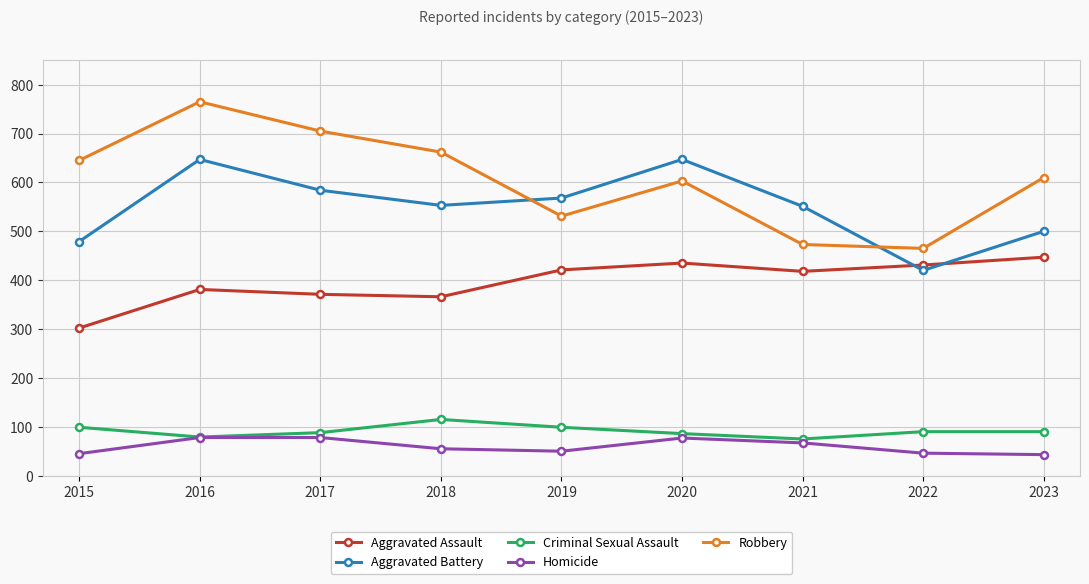

What are all the series names shown in the legend?

Aggravated Assault, Aggravated Battery, Criminal Sexual Assault, Homicide, Robbery